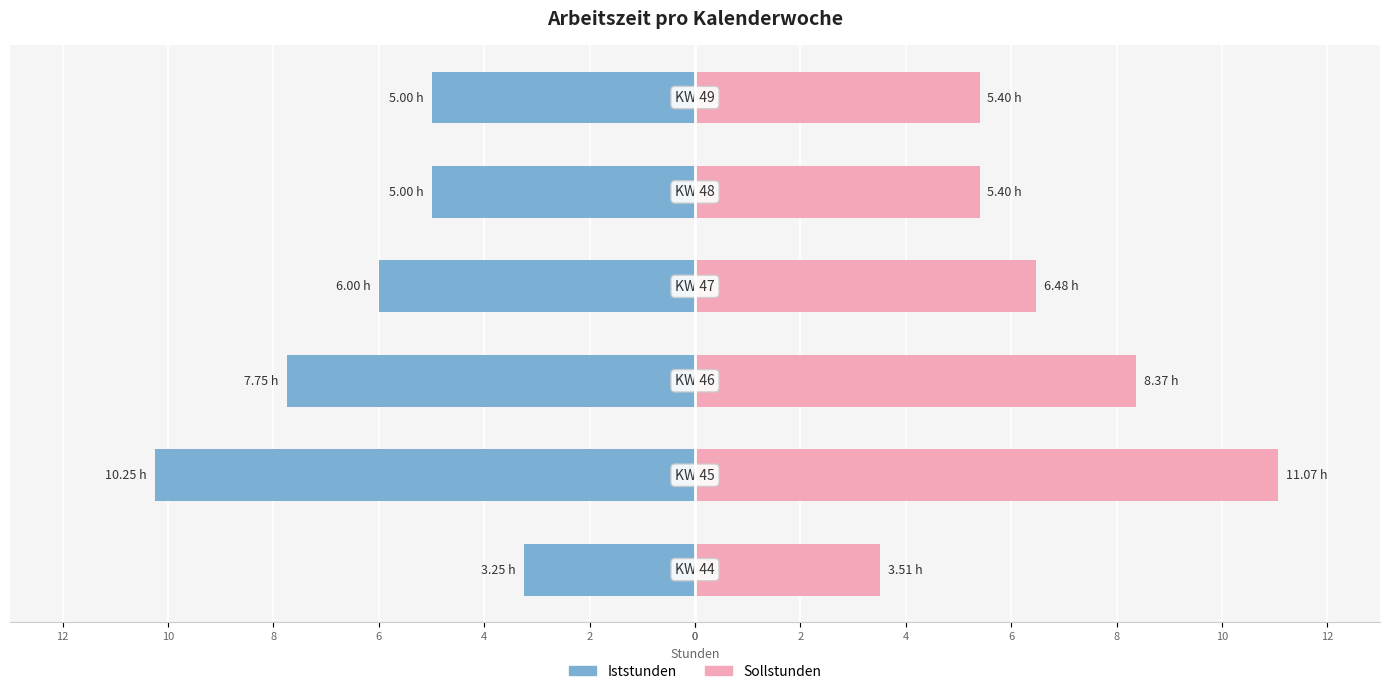

List the series in order of their peak value, highest first.

Sollstunden, Iststunden